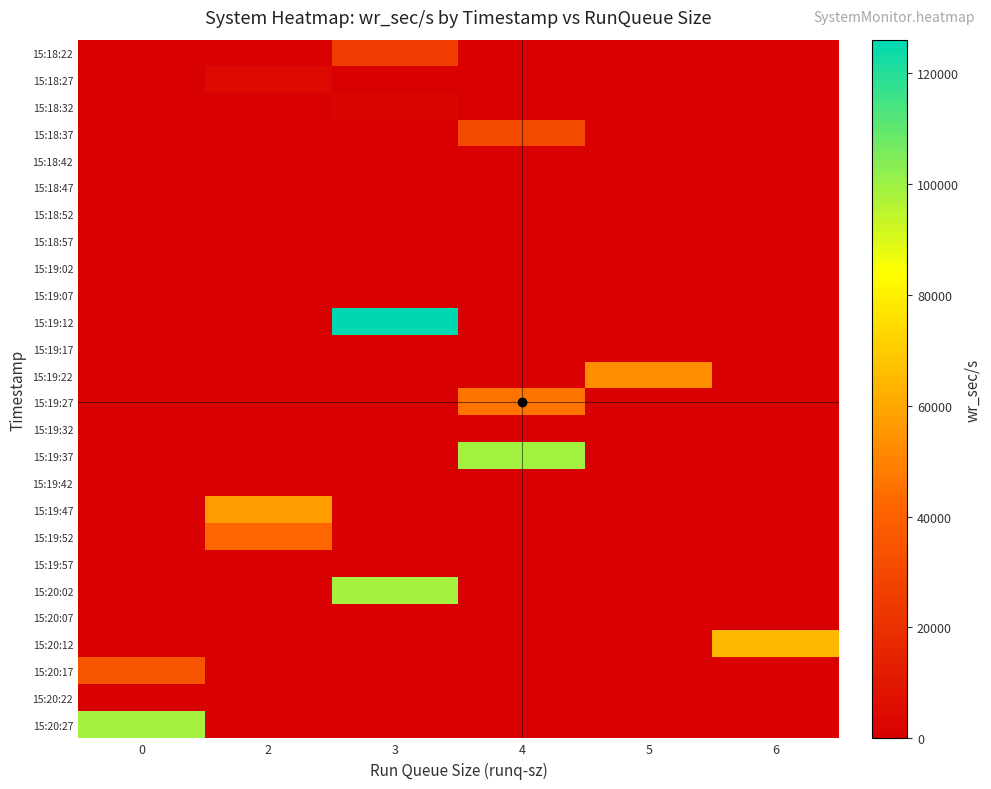

Reading left to right, transcribe all the data shown in this chart.

row_0: 0.0	0.0	24958.4	0.0	0.0	0.0
row_1: 0.0	4337.6	0.0	0.0	0.0	0.0
row_2: 0.0	0.0	2190.4	0.0	0.0	0.0
row_3: 0.0	0.0	0.0	30804.8	0.0	0.0
row_4: 0.0	83.2	0.0	0.0	0.0	0.0
row_5: 0.0	0.0	25.6	0.0	0.0	0.0
row_6: 0.0	78.4	0.0	0.0	0.0	0.0
row_7: 0.0	67.2	0.0	0.0	0.0	0.0
row_8: 0.0	0.0	0.0	0.0	384.0	0.0
row_9: 0.0	108.8	0.0	0.0	0.0	0.0
row_10: 0.0	0.0	125971.2	0.0	0.0	0.0
row_11: 0.0	86.4	0.0	0.0	0.0	0.0
row_12: 0.0	0.0	0.0	0.0	52888.0	0.0
row_13: 0.0	0.0	0.0	46099.2	0.0	0.0
row_14: 0.0	0.0	68.8	0.0	0.0	0.0
row_15: 0.0	0.0	0.0	99211.2	0.0	0.0
row_16: 0.0	65.6	0.0	0.0	0.0	0.0
row_17: 0.0	56956.8	0.0	0.0	0.0	0.0
row_18: 0.0	42129.6	0.0	0.0	0.0	0.0
row_19: 0.0	32.0	0.0	0.0	0.0	0.0
row_20: 0.0	0.0	98836.8	0.0	0.0	0.0
row_21: 0.0	51.2	0.0	0.0	0.0	0.0
row_22: 0.0	0.0	0.0	0.0	0.0	64678.4
row_23: 34966.4	0.0	0.0	0.0	0.0	0.0
row_24: 0.0	0.0	72.0	0.0	0.0	0.0
row_25: 98835.2	0.0	0.0	0.0	0.0	0.0